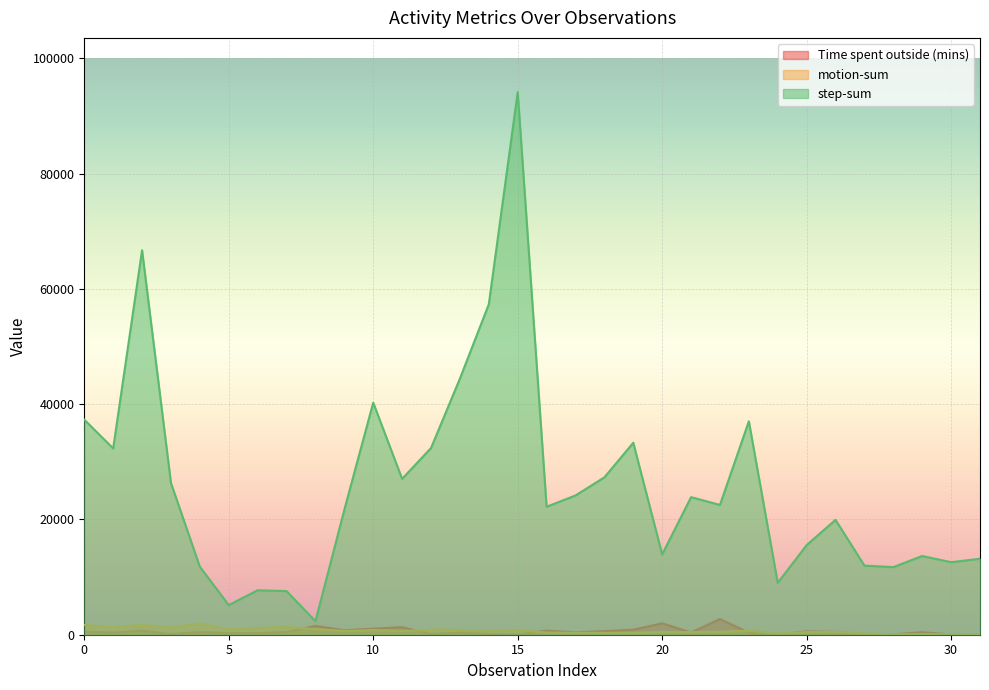

Does the chart display data point markers on the line(s)?

No